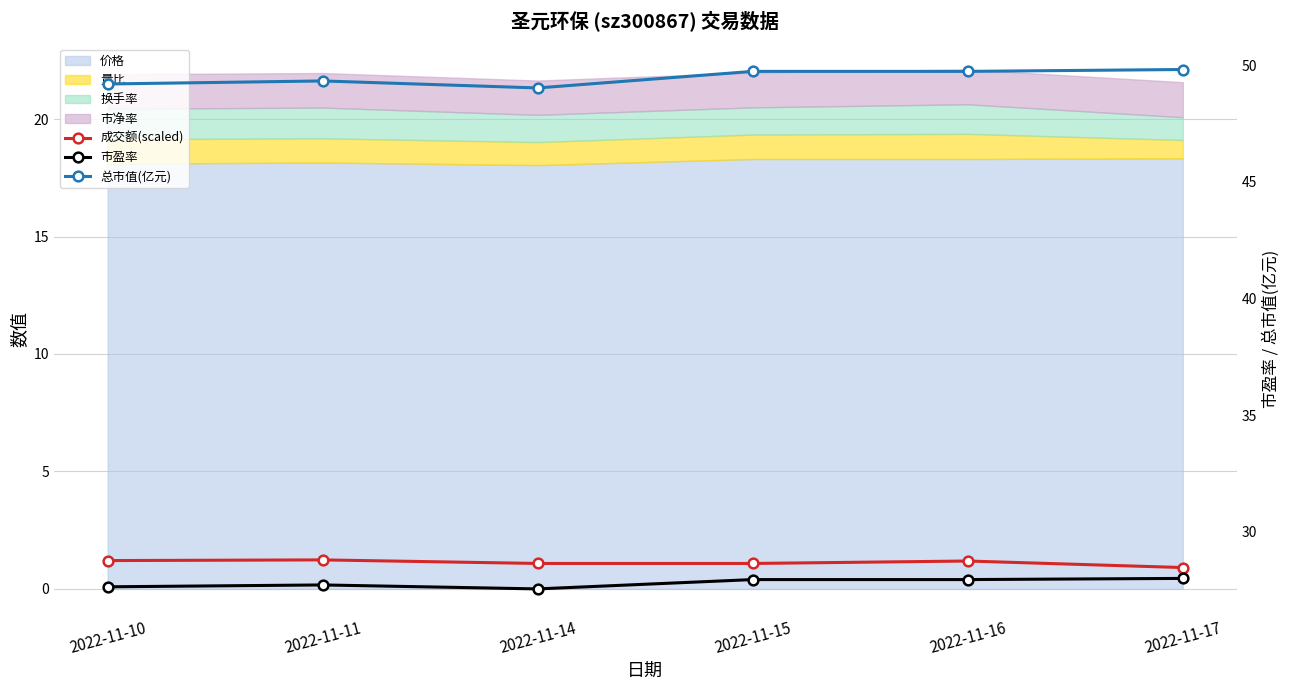

What is the total value across all series at 2022-11-11?

78.3